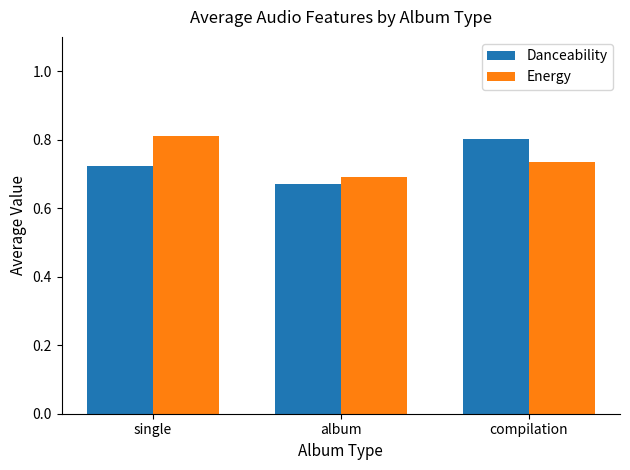

Which series changed the most between single and album?

Energy